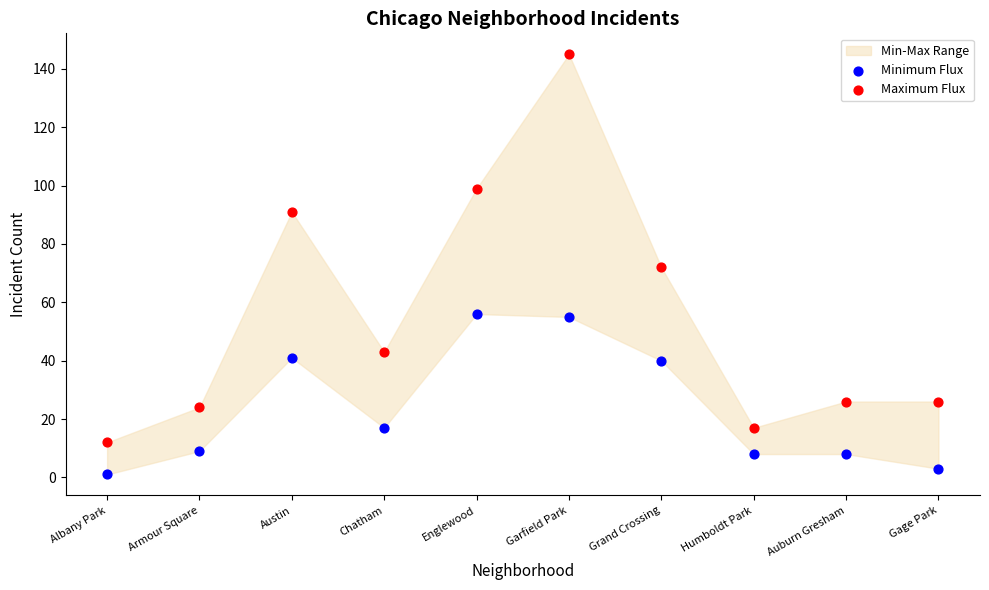

Which series contains the lowest Y value?

Minimum Flux